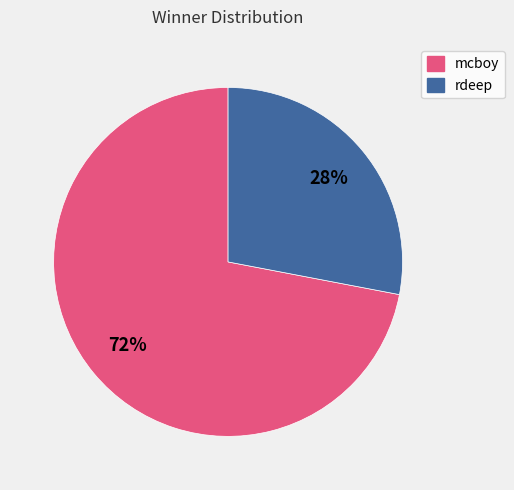

Is it true that rdeep is 28% of the pie?

True